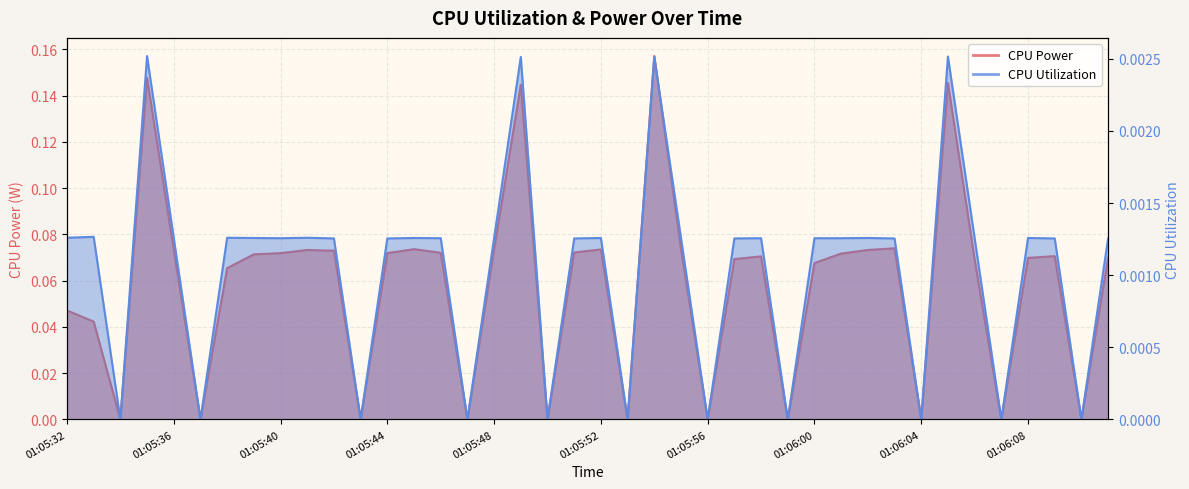

At which label does CPU Power reach its minimum?

01:05:34